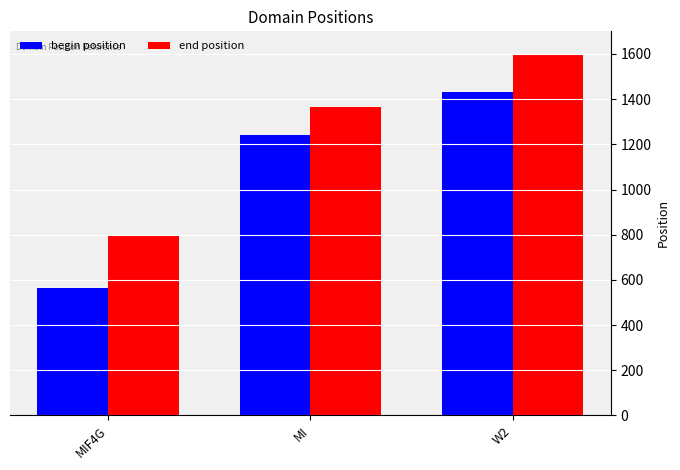

Reading right to left, list all the values displayed in this chart.

begin position: W2=1433	MI=1241	MIF4G=565
end position: W2=1599	MI=1363	MIF4G=792